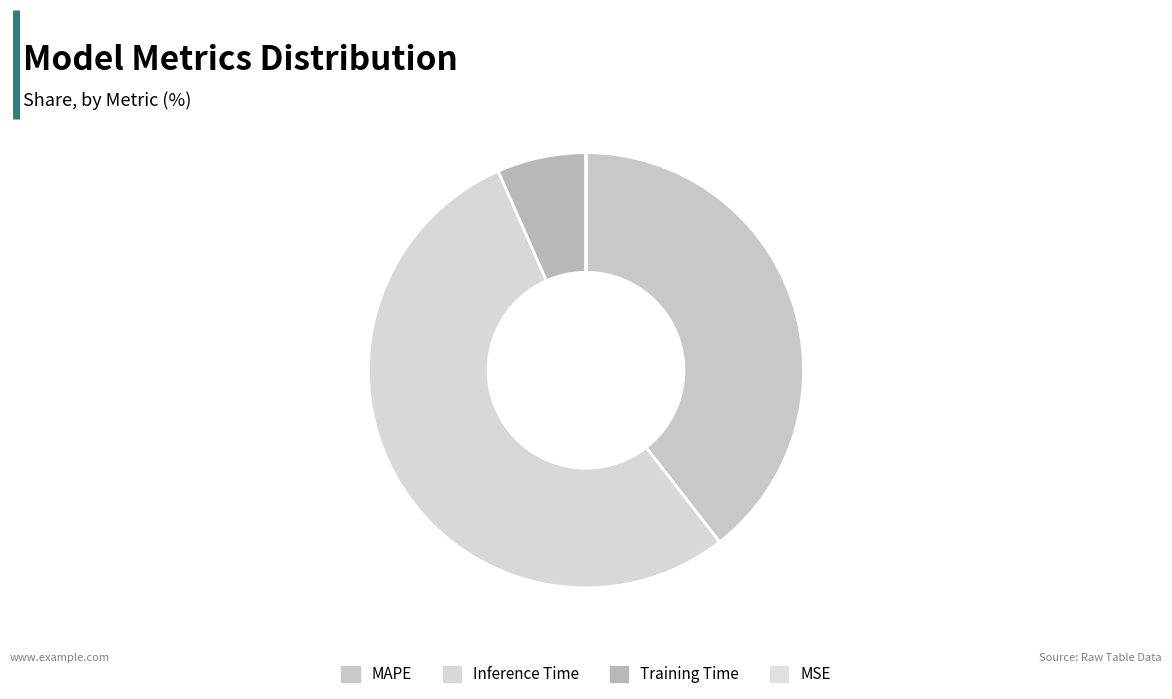

Is the sum of MAPE and MSE greater than half?

No